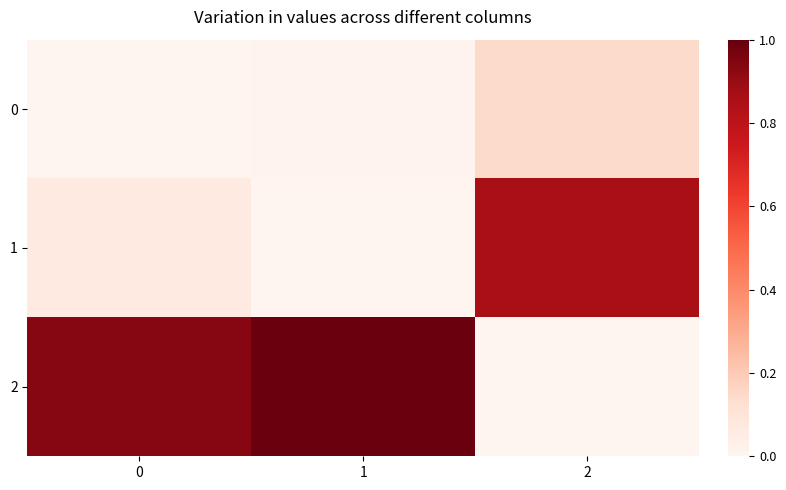

List the series in order of their overall mean, lowest first.

0, 1, 2